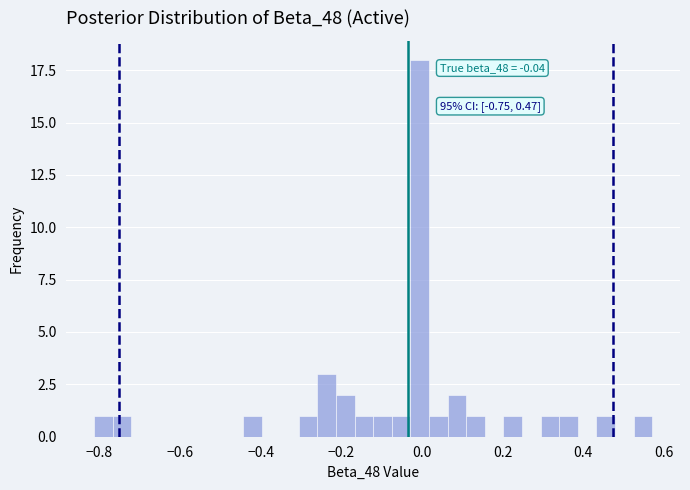

Read against the x-axis, roughly where is the centre of the tallest bar?

0.00